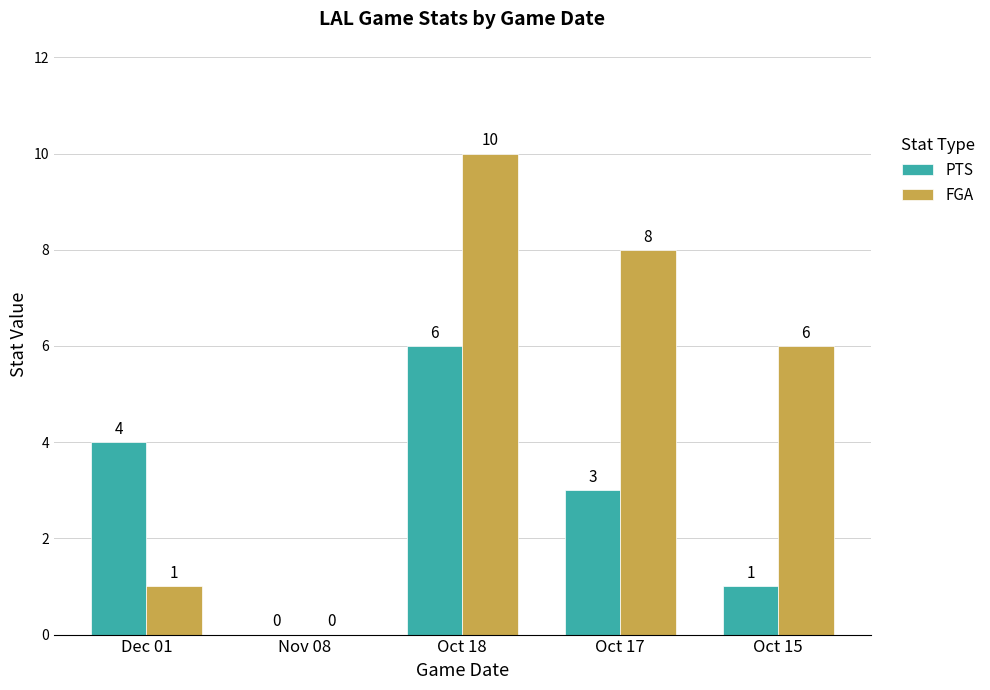

Between Nov 08 and Oct 15, which series saw the biggest shift?

FGA